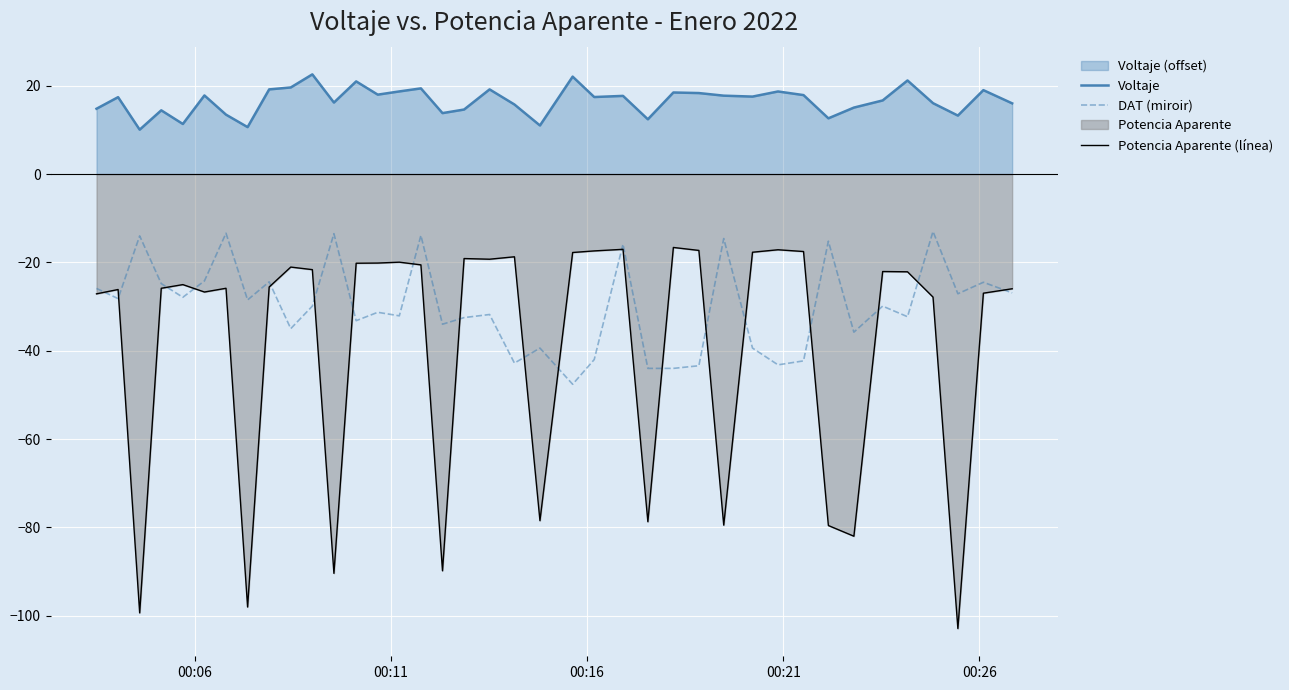

In DAT (miroir), how many points are lower than both neighbors (excluding endpoints)?

13